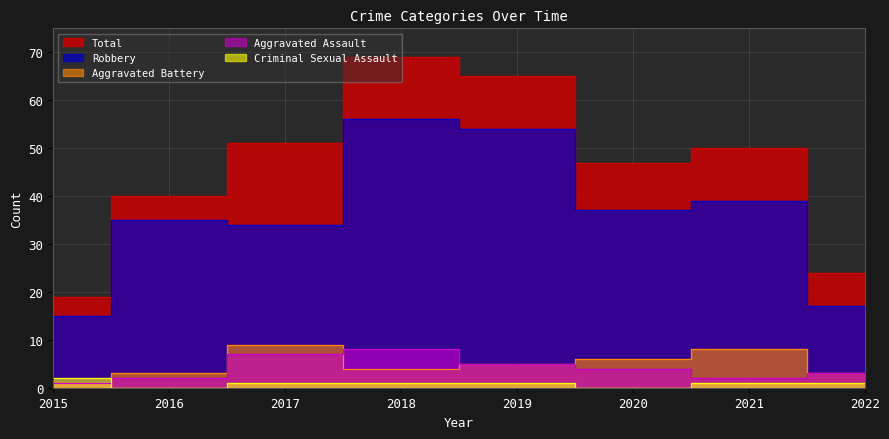

How many Aggravated Assault values are between 2 and 7?

6